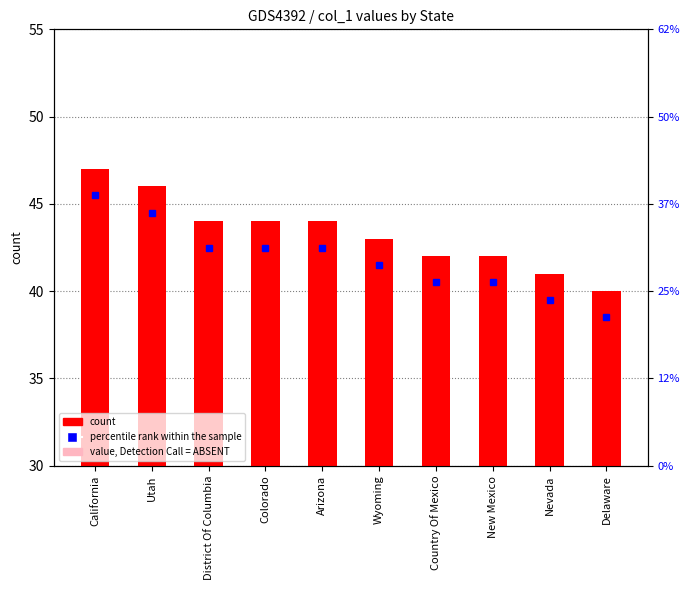

Reading left to right, transcribe all the data shown in this chart.

47	46	44	44	44	43	42	42	41	40